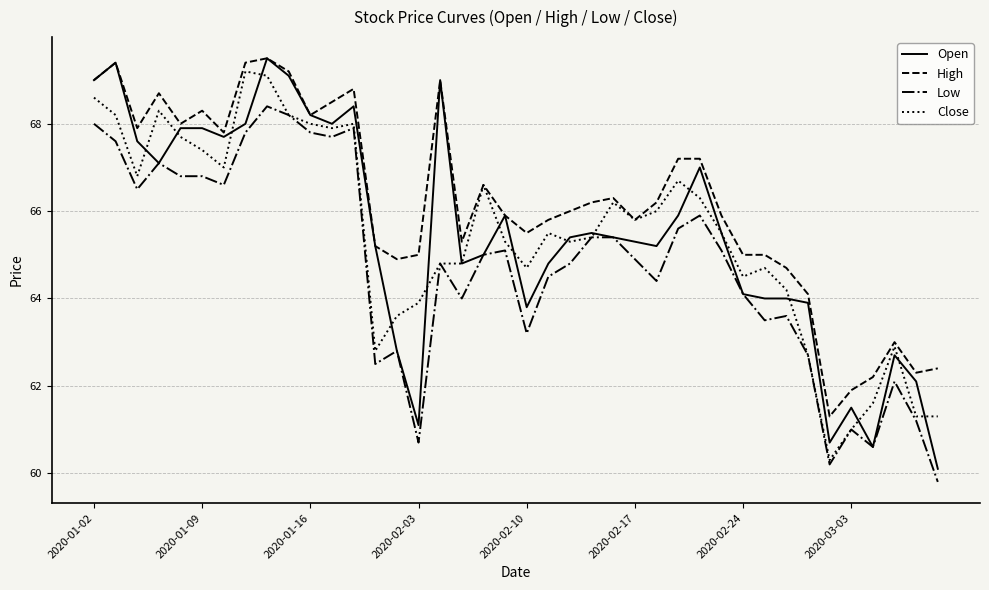

What is the maximum value shown in the chart?

69.5